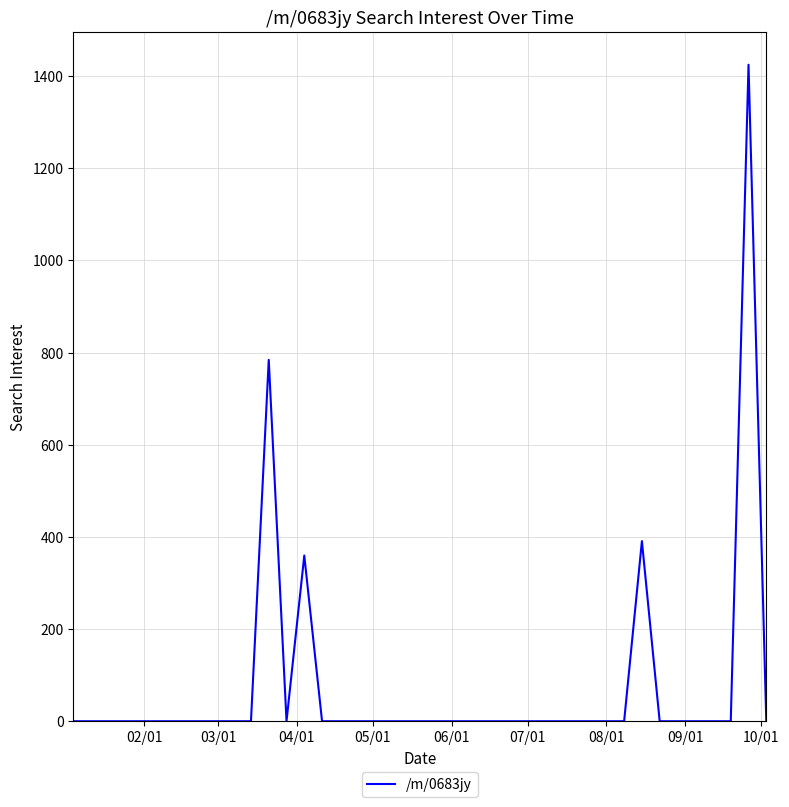

What is the greatest value displayed?

1424.9